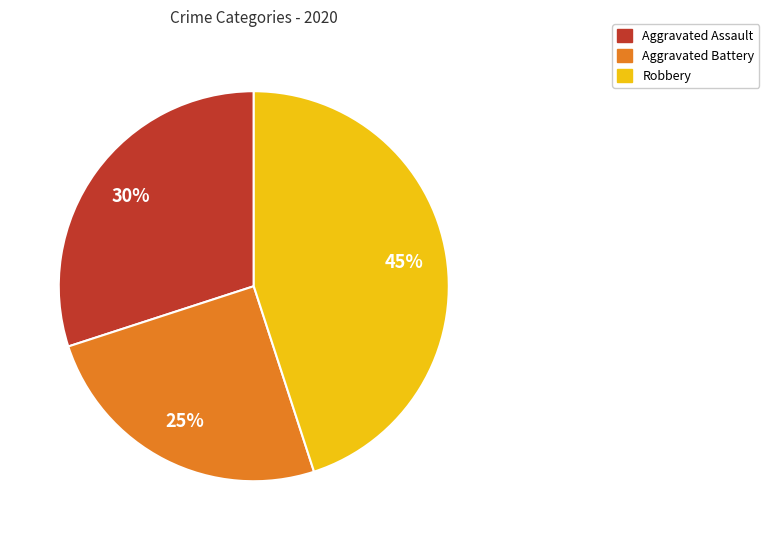

True or false: Aggravated Assault accounts for 39% of the total.

False